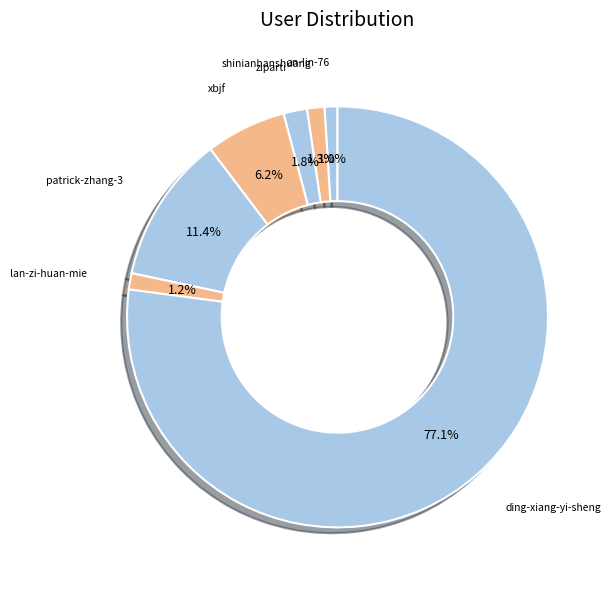

Is it true that an-lin-76 is 1% of the pie?

True